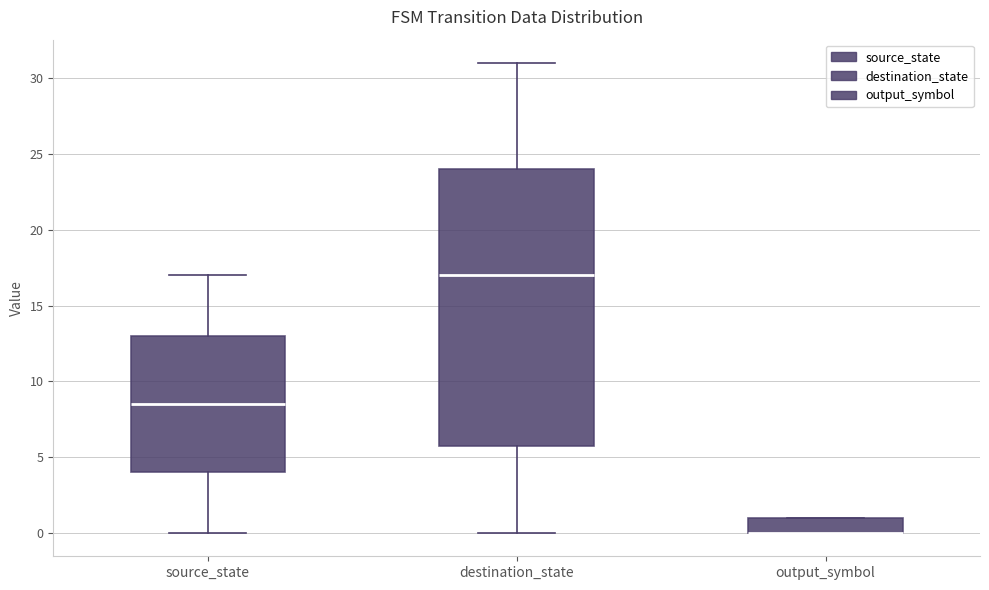

Where does the median line of the box for source_state sit on the y-axis? The values are not printed on the chart, so give them approximately, as read against the axis.

8.5